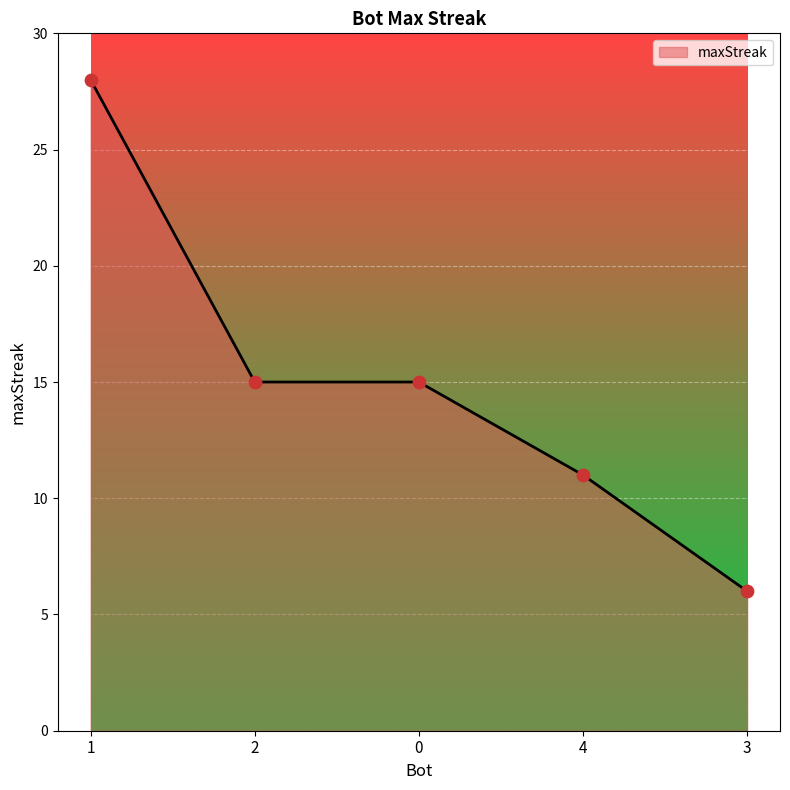

What is the ratio of the value at 1 to the value at 2?

1.9